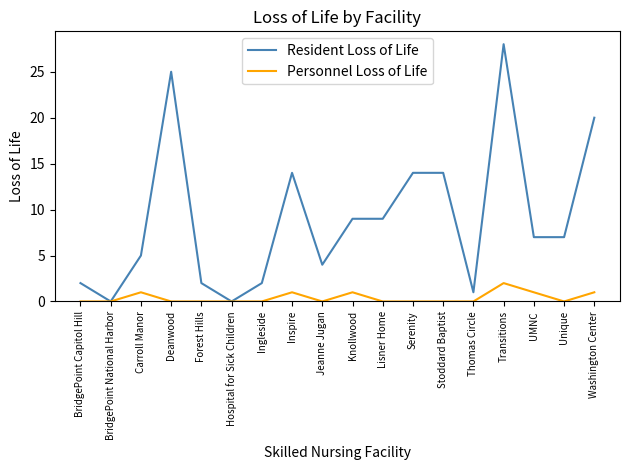

What position from the left is Inspire?

8